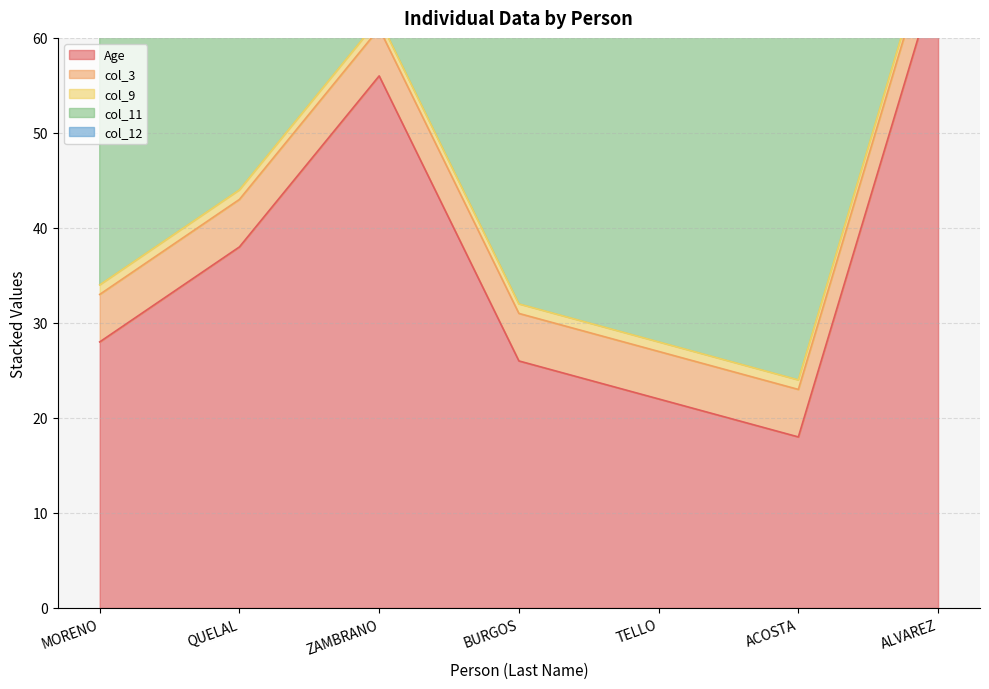

What position from the right is ZAMBRANO?

5